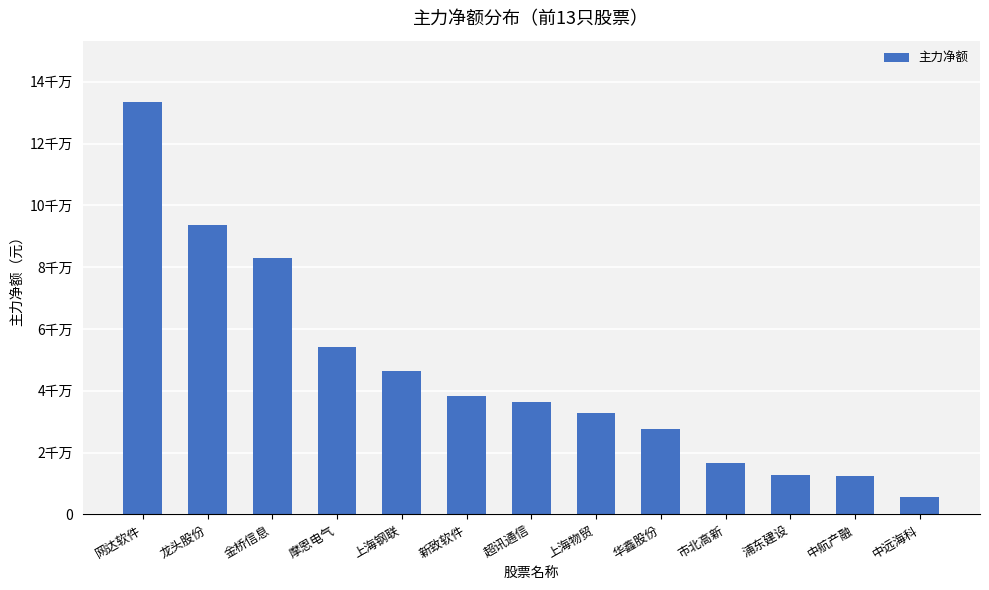

What is the value of the 10th bar from the left?

16644699